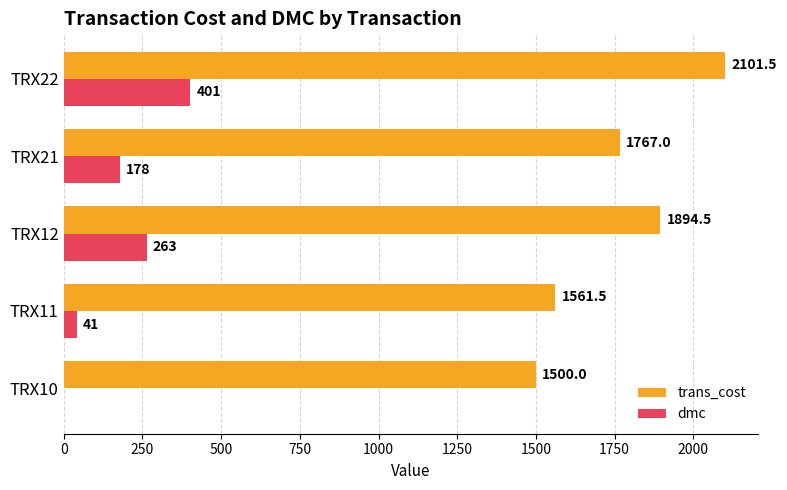

What is the maximum value for trans_cost?

2101.5